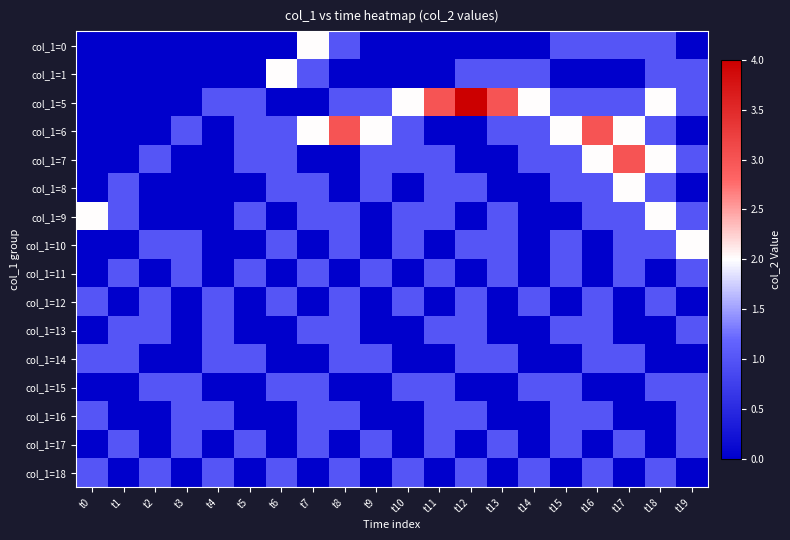

At which category is the sum across all series the highest?

t16